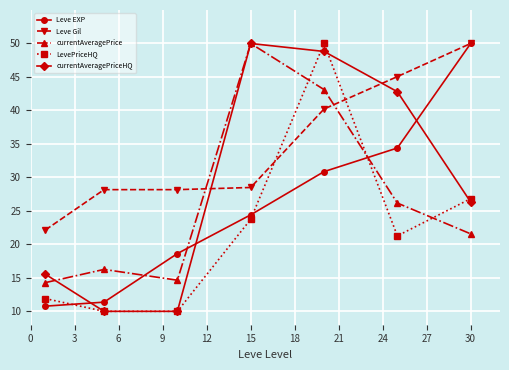

How many distinct data groups are displayed?

5